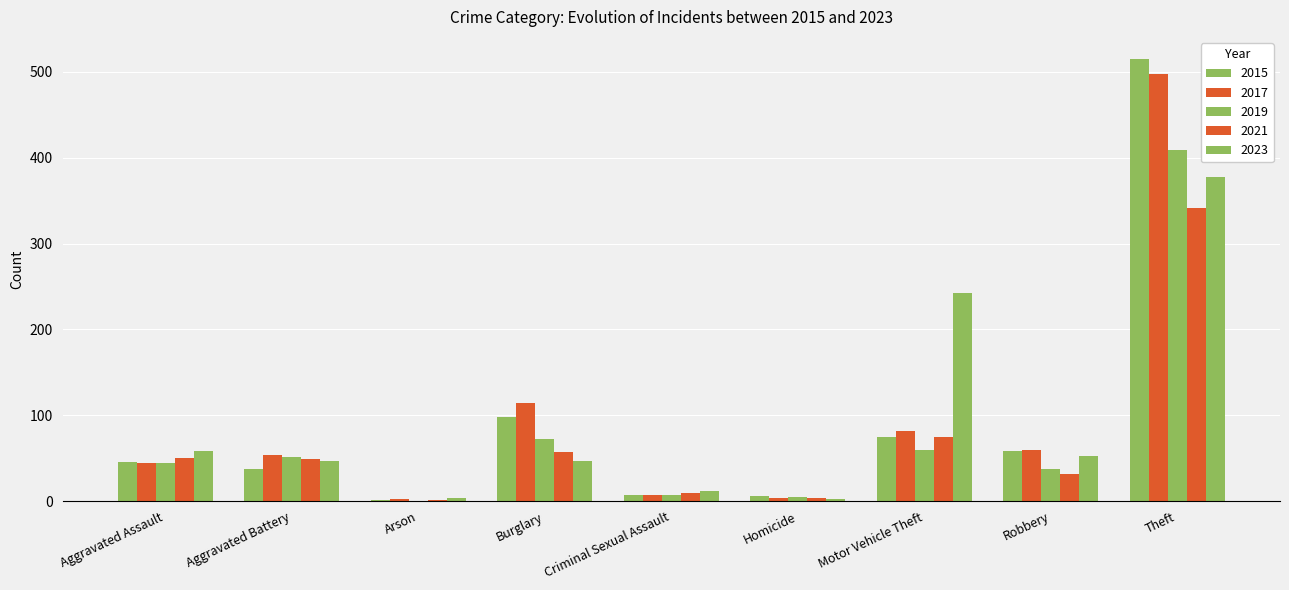

Which series has the widest spread of values?

2015